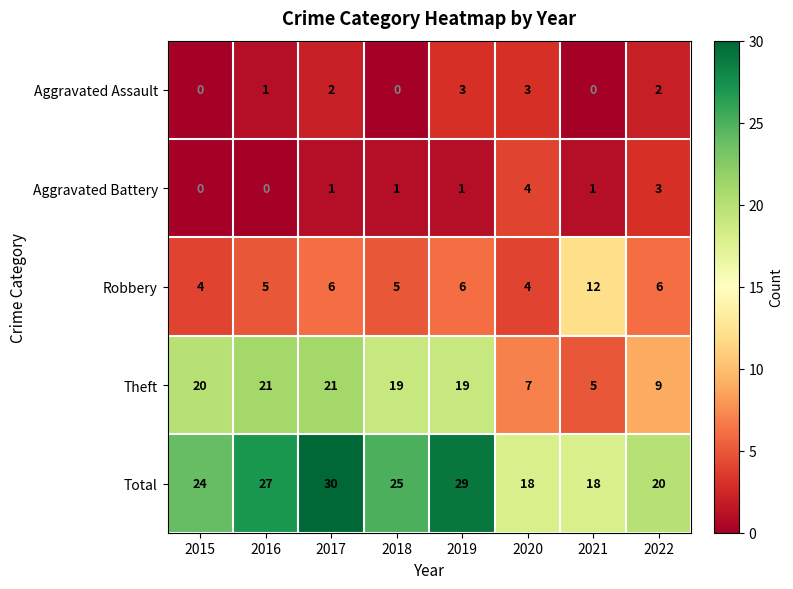

Rank the series by their maximum value, from highest to lowest.

Total, Theft, Robbery, Aggravated Battery, Aggravated Assault